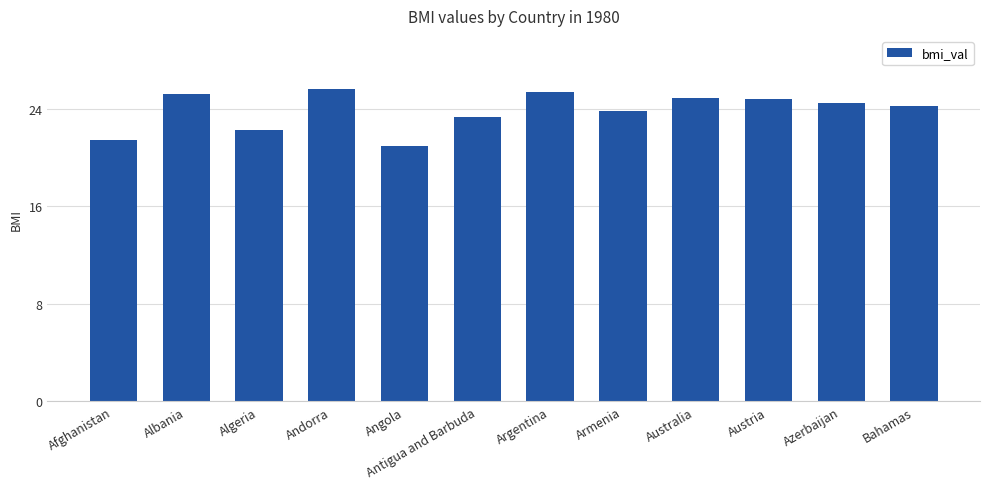

What is the minimum value shown in the chart?

20.9